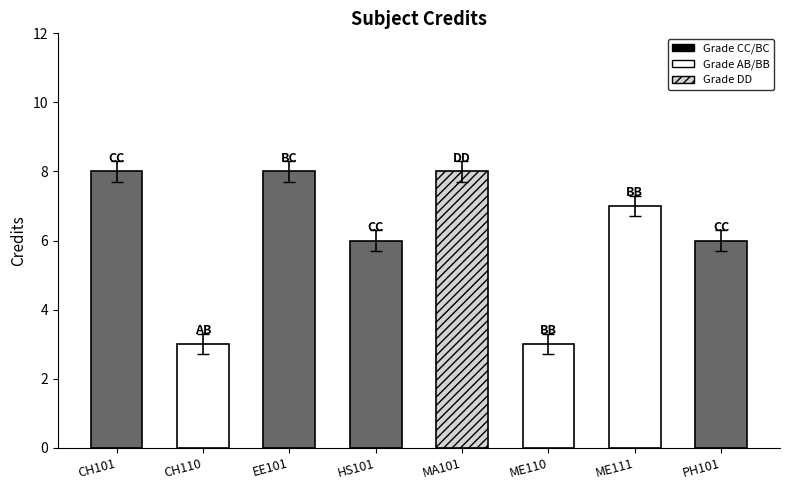

The value at ME111 is 6.7. True or false?

True